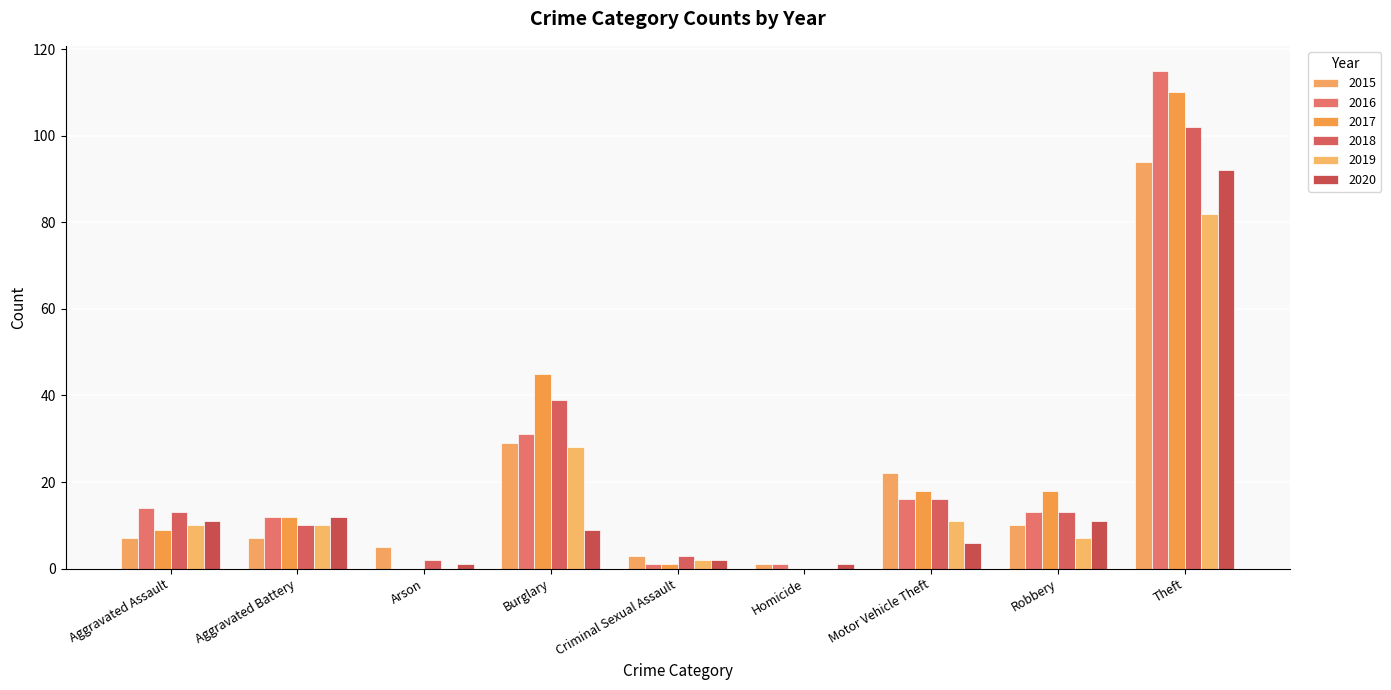

What is the total value across all series at Aggravated Assault?

64